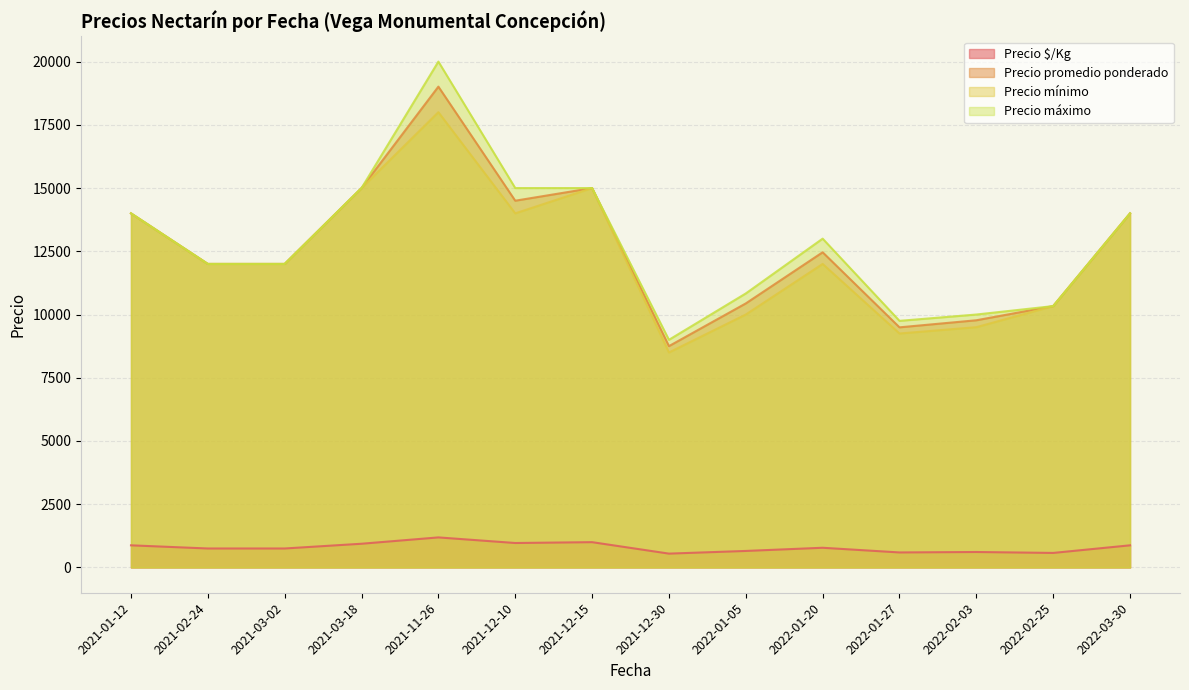

Which has a higher value, 2021-12-15 or 2021-12-10?

2021-12-15